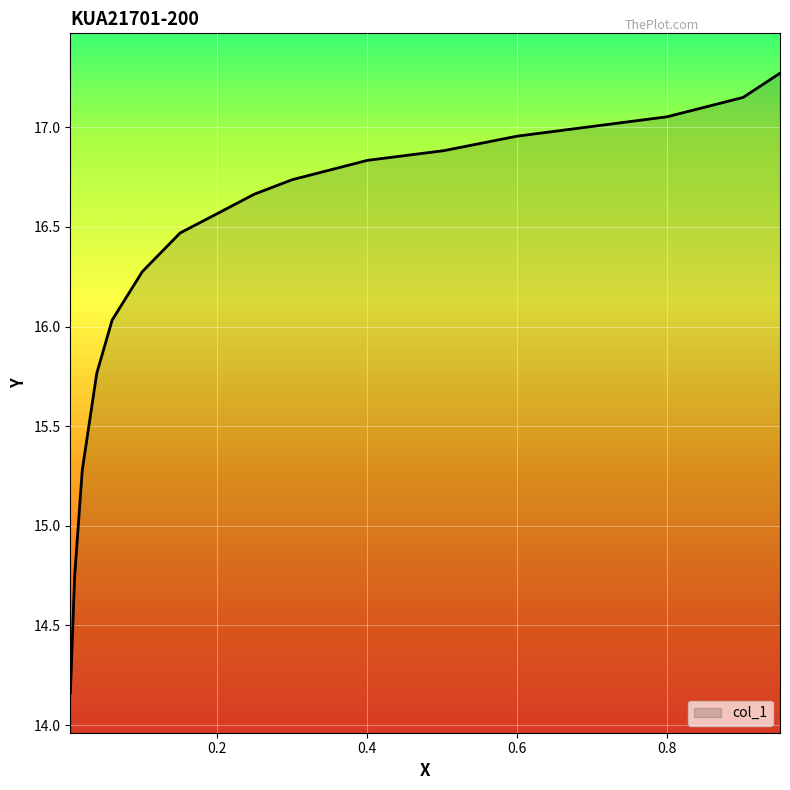

Which label corresponds to the smallest value in the chart?

0.0051